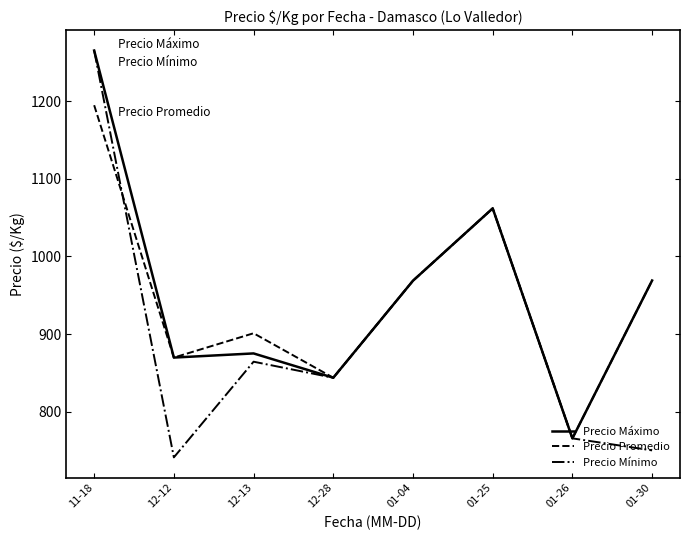

What is the difference between the maximum and minimum values in the Precio Promedio series?

429.5